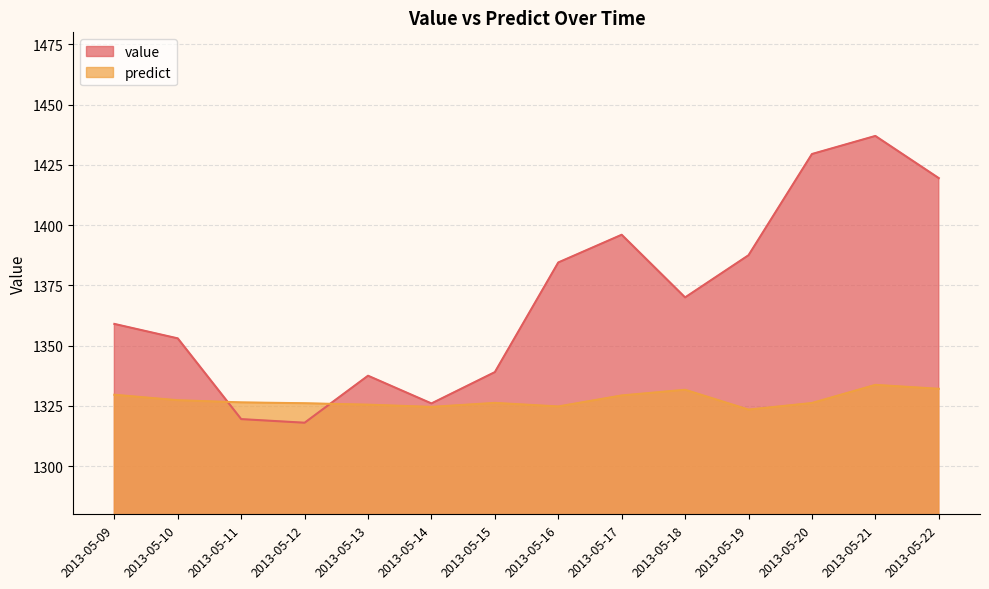

At which category is the sum across all series the highest?

2013-05-21